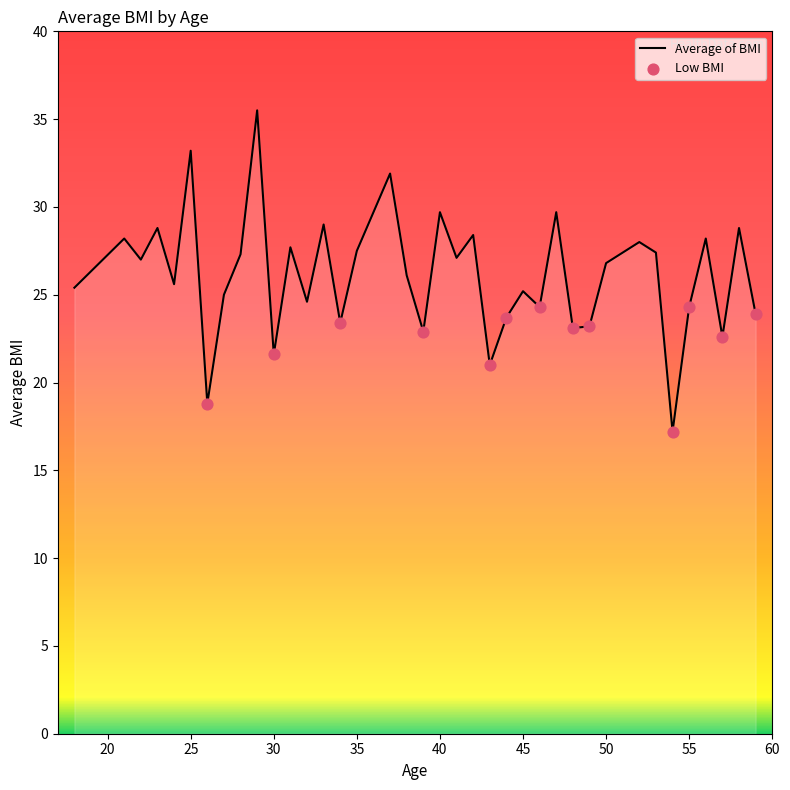

What is the greatest value displayed?

35.5